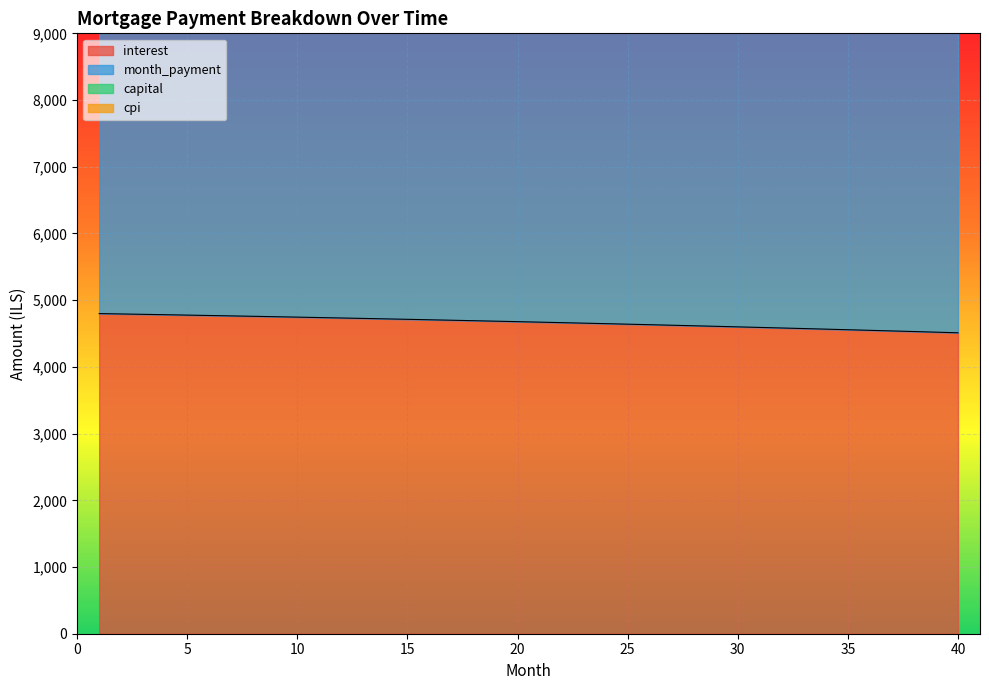

Rank the series at 33 from lowest to highest value.

interest, cpi, month_payment, capital